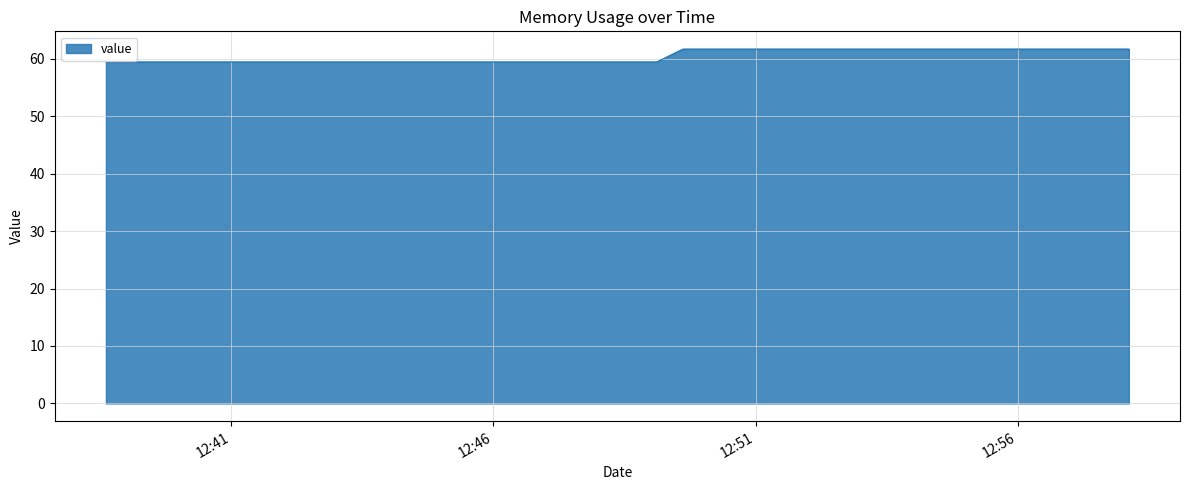

What is the minimum value shown in the chart?

59.4